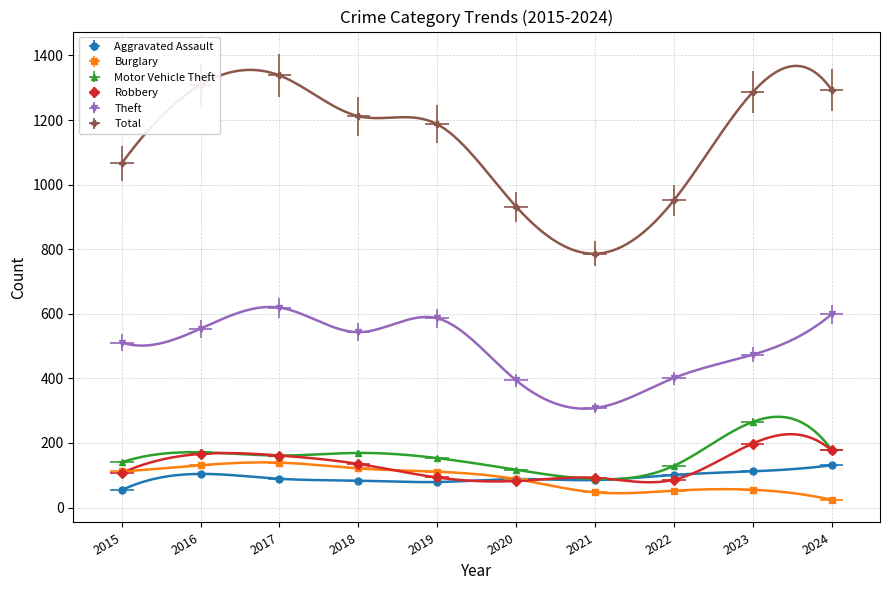

What is the average value of the Aggravated Assault series?

93